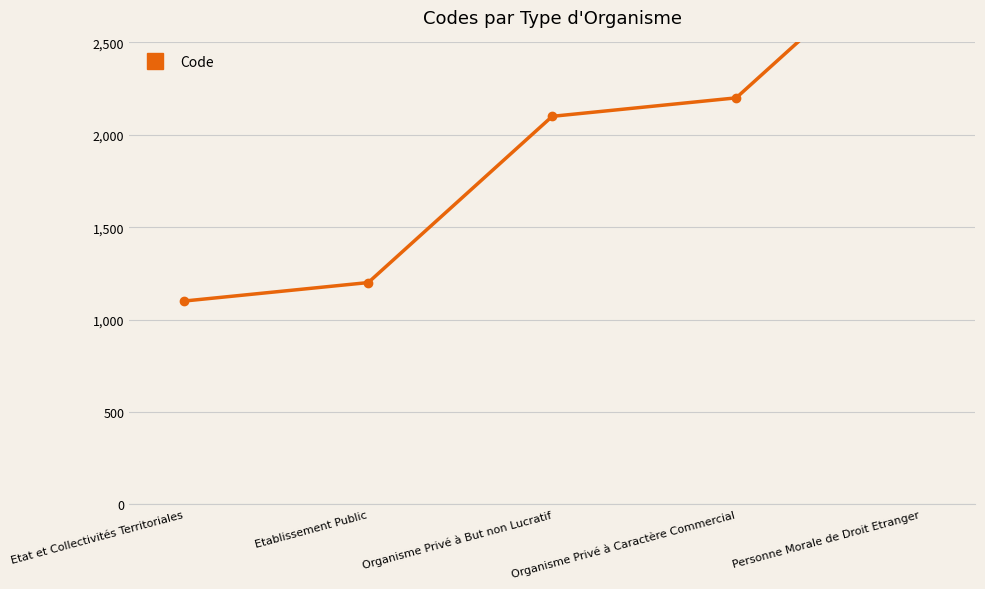

What is the sum of the values at Etat et Collectivités Territoriales and Organisme Privé à Caractère Commercial?

3300